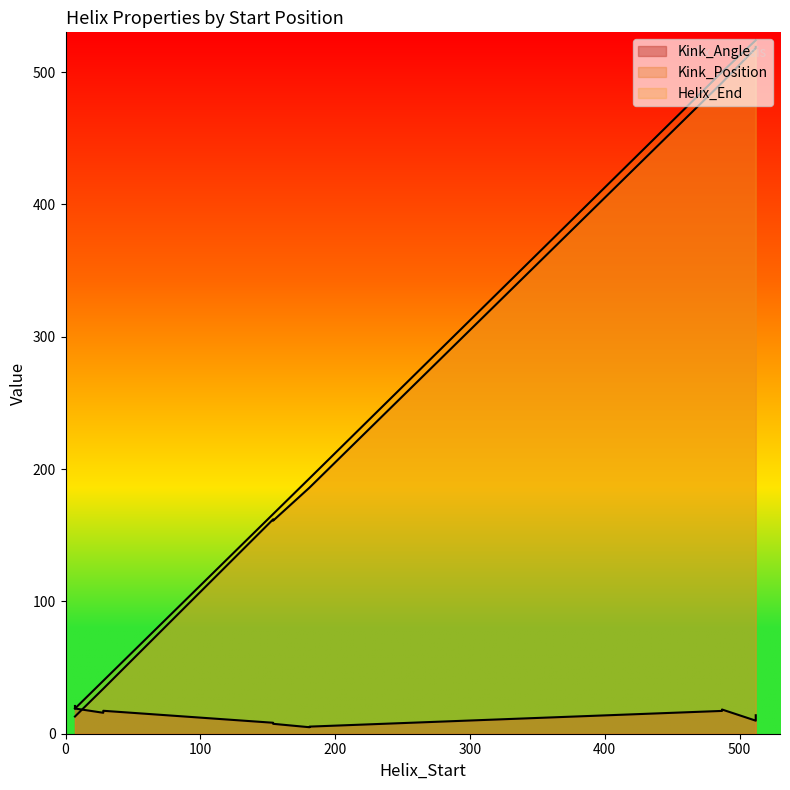

True or false: Helix_End has a value of 751.0 at 512.

False